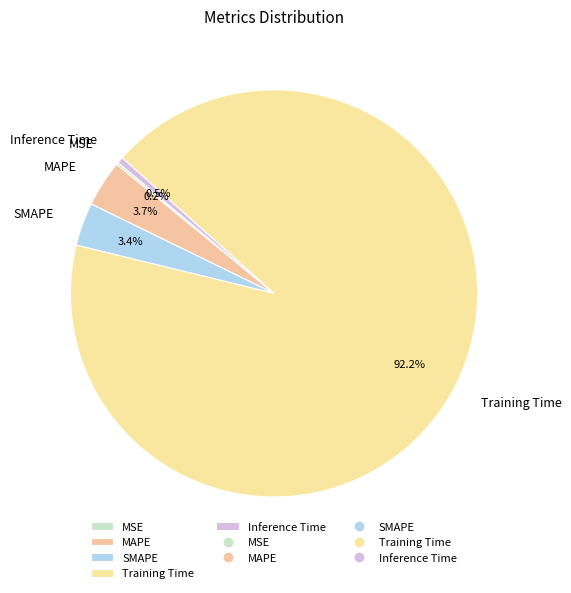

Do MAPE and Training Time together represent more than half of the pie?

Yes